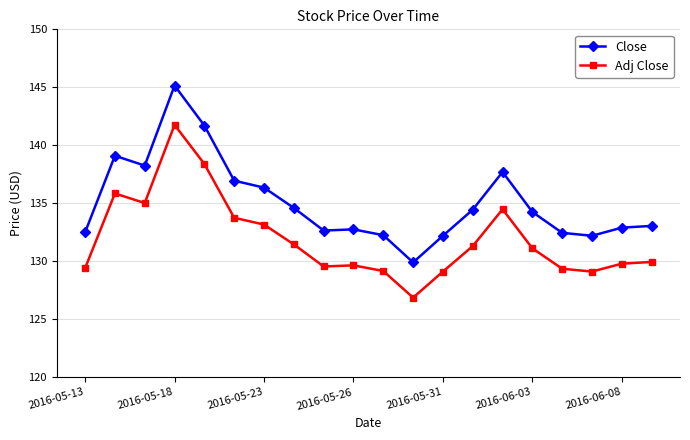

True or false: Close and Adj Close cross at least once.

False